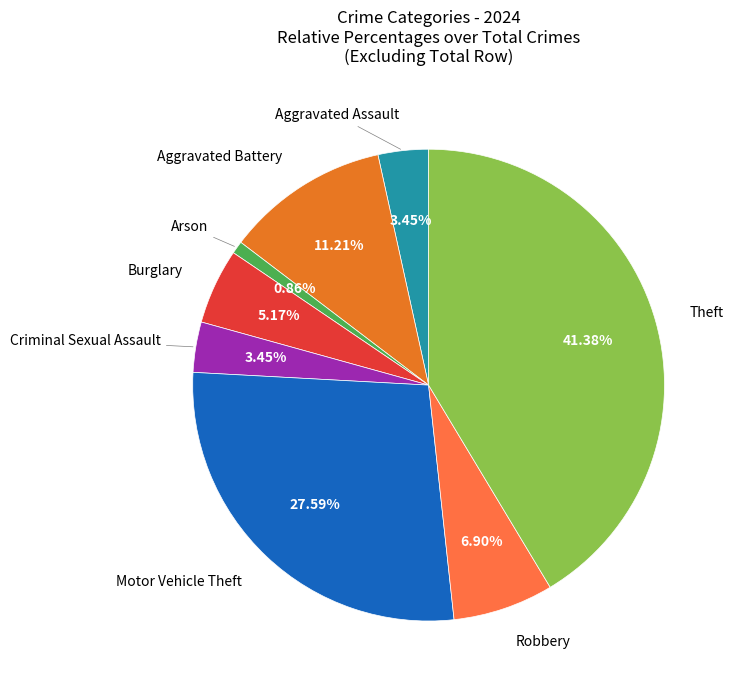

Count the number of slices in the pie.

8